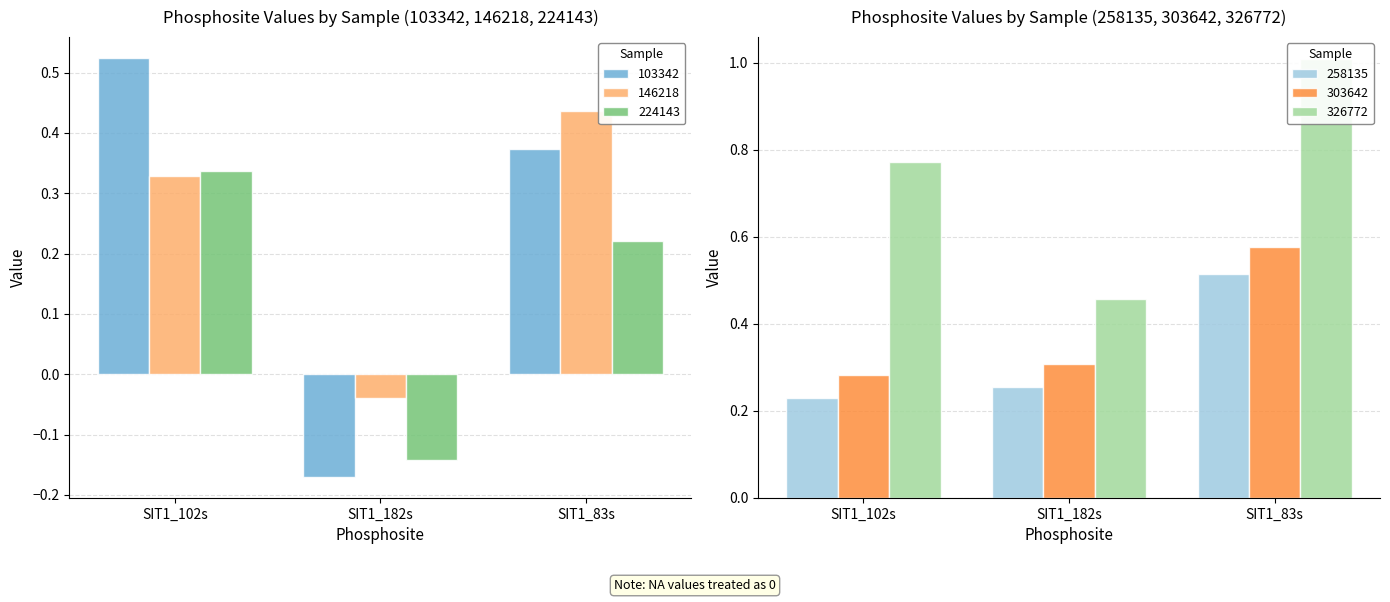

Are the bars grouped side by side (vs. stacked)?

Yes